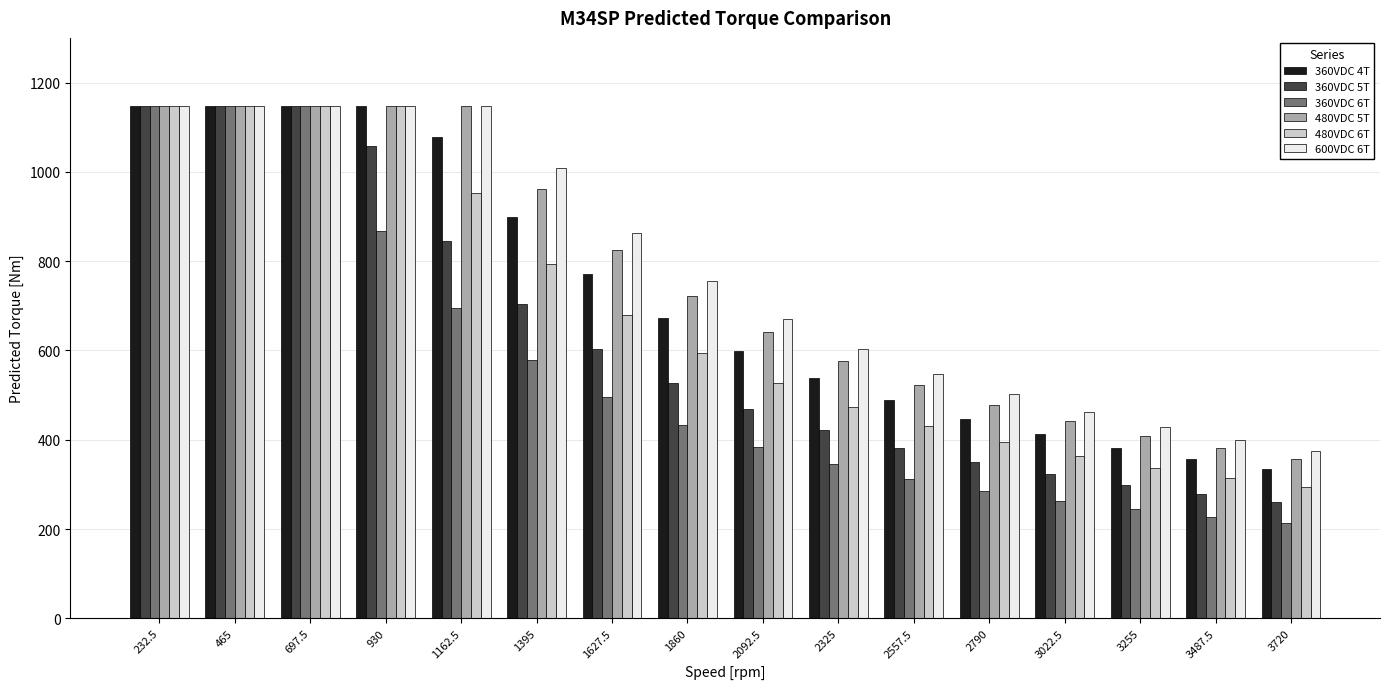

What is the label of the 11th bar from the right?

1395